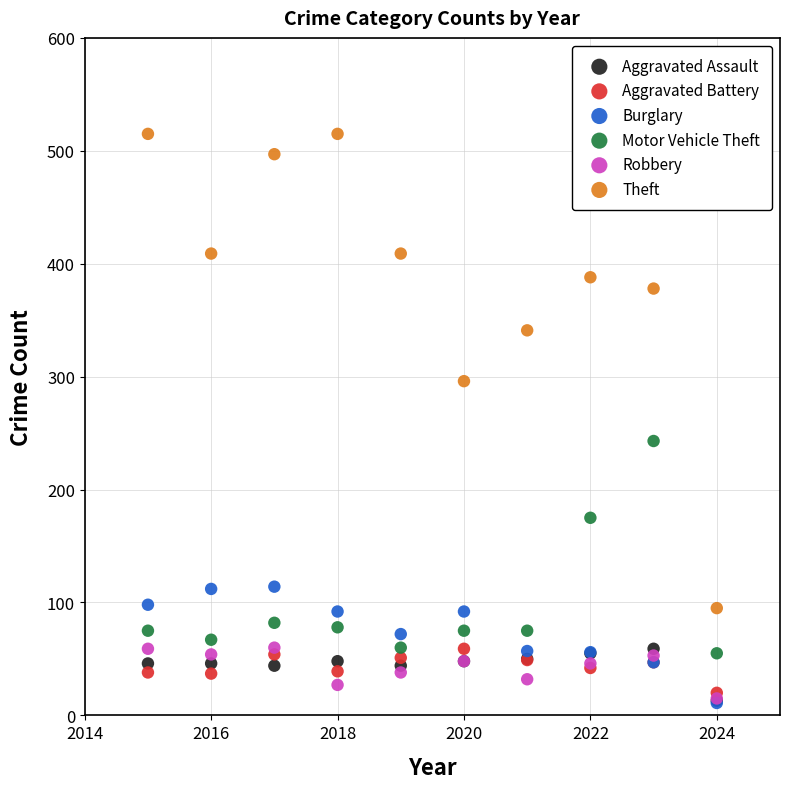

In the Motor Vehicle Theft series, what Y value is closest to 149?

175